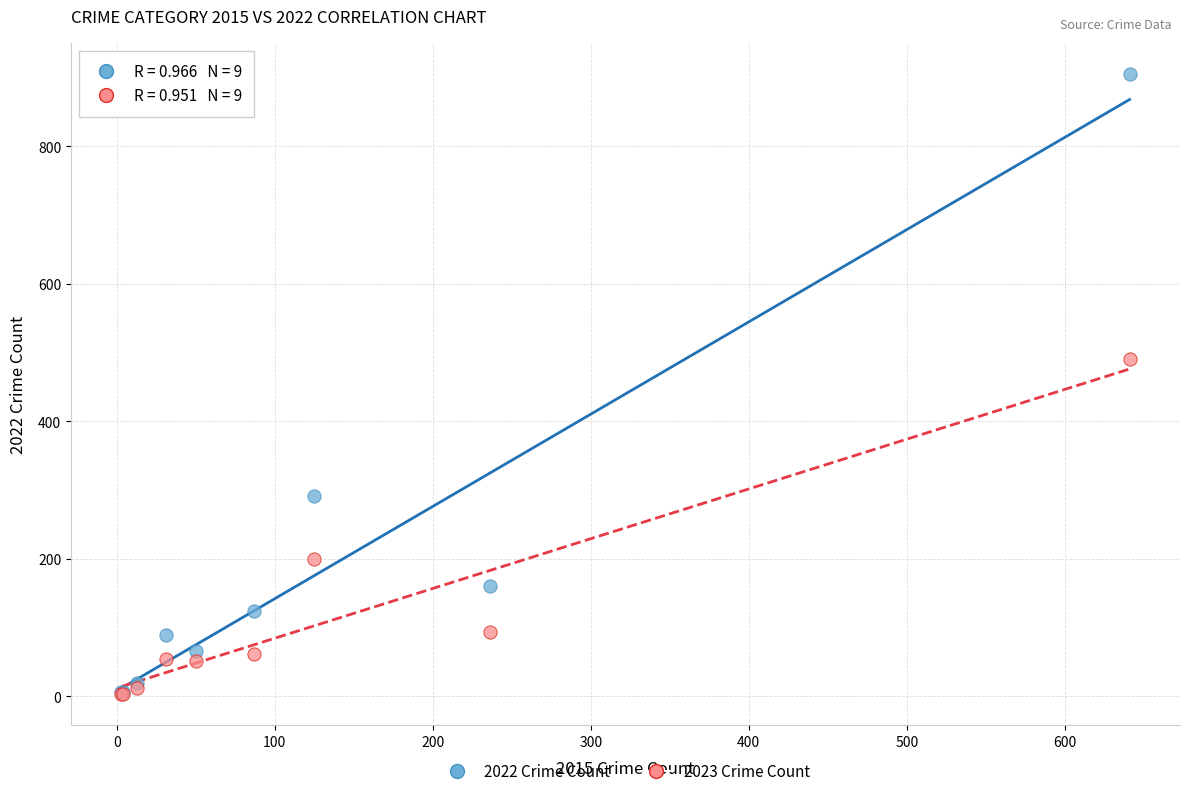

In the 2022 Crime Count series, what Y value is closest to 455?

291